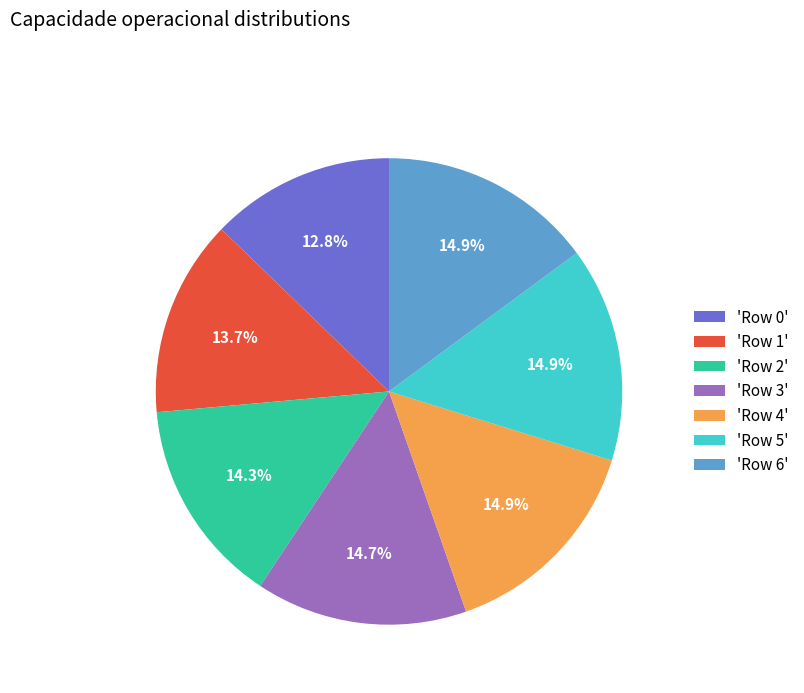

Does any single category account for the majority?

No